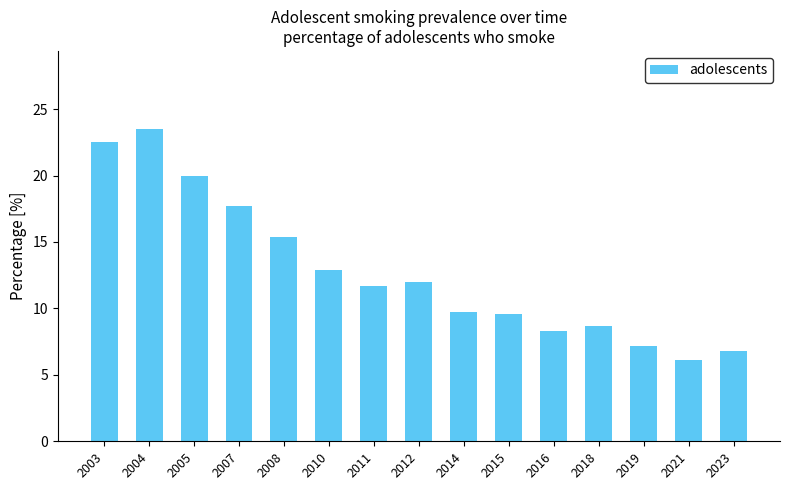

How many data points are above 11?

8